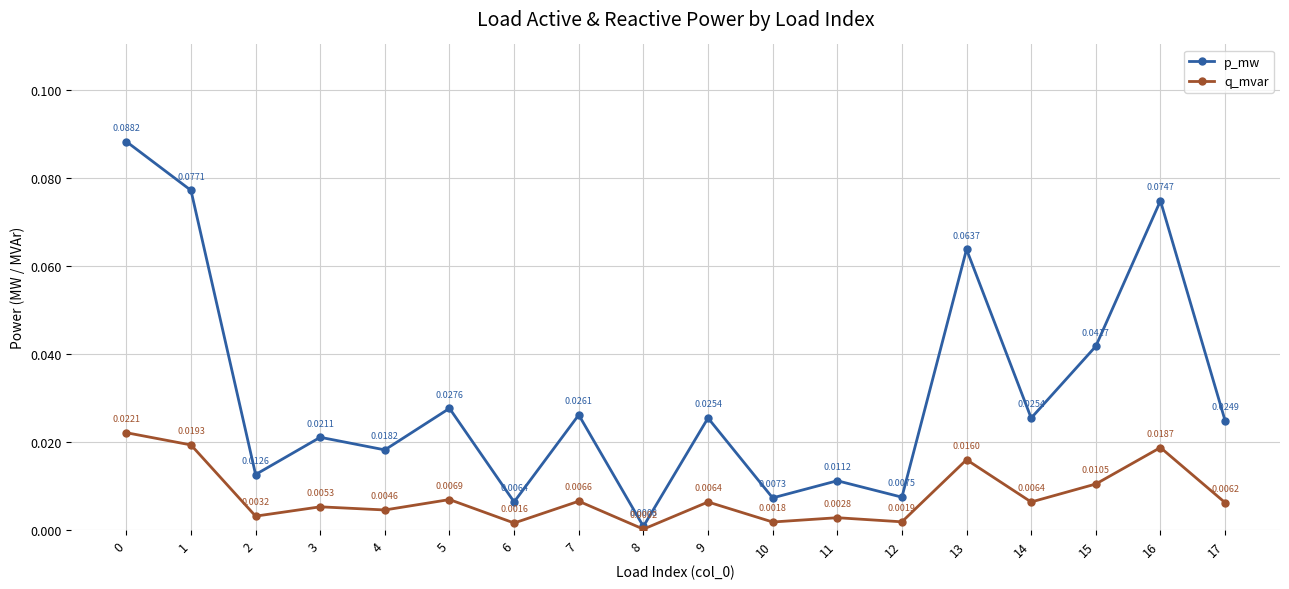

At 7, list the series in order from smallest to largest.

q_mvar, p_mw